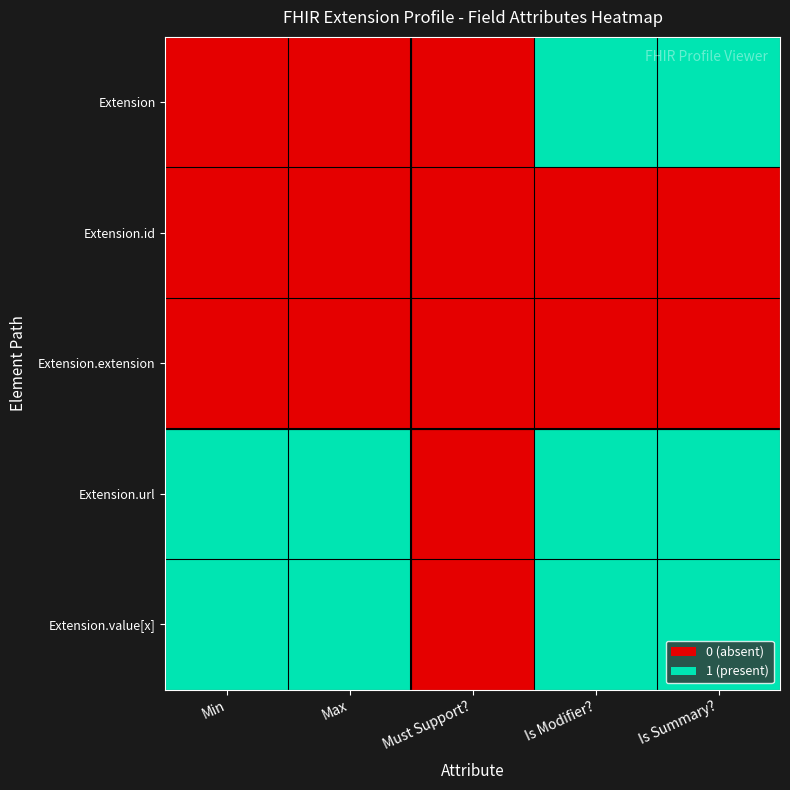

At which category is the sum across all series the highest?

Is Modifier?